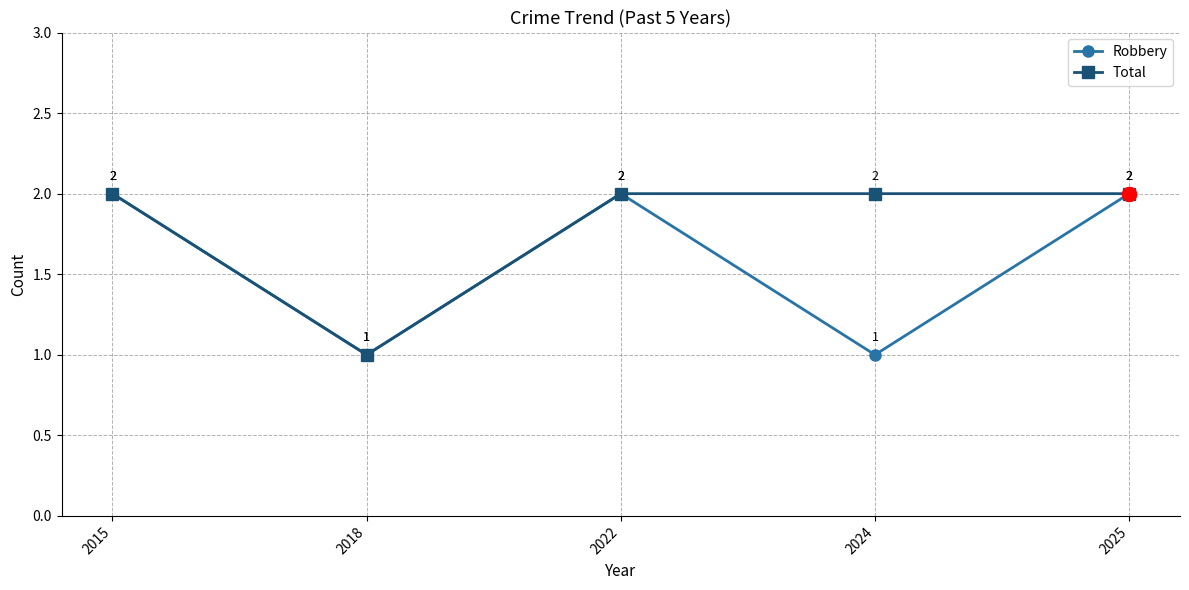

The value of Total at 2024 is 4. True or false?

False